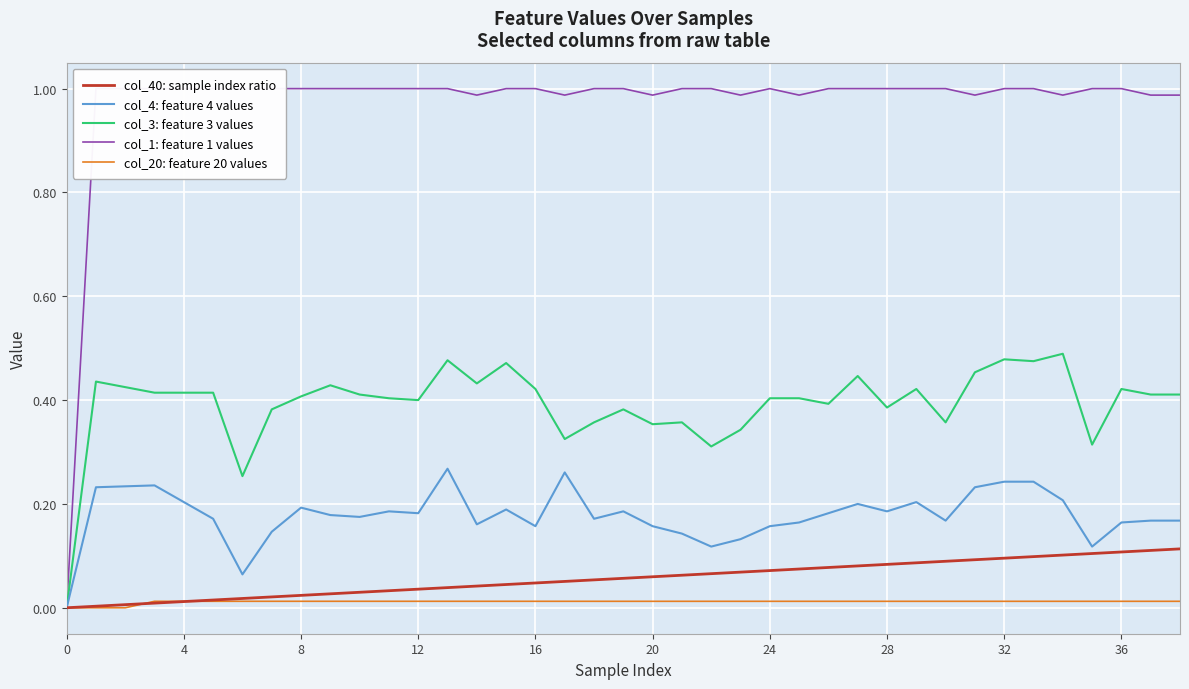

True or false: col_1: feature 1 values has a value of 0.5 at 8.

False